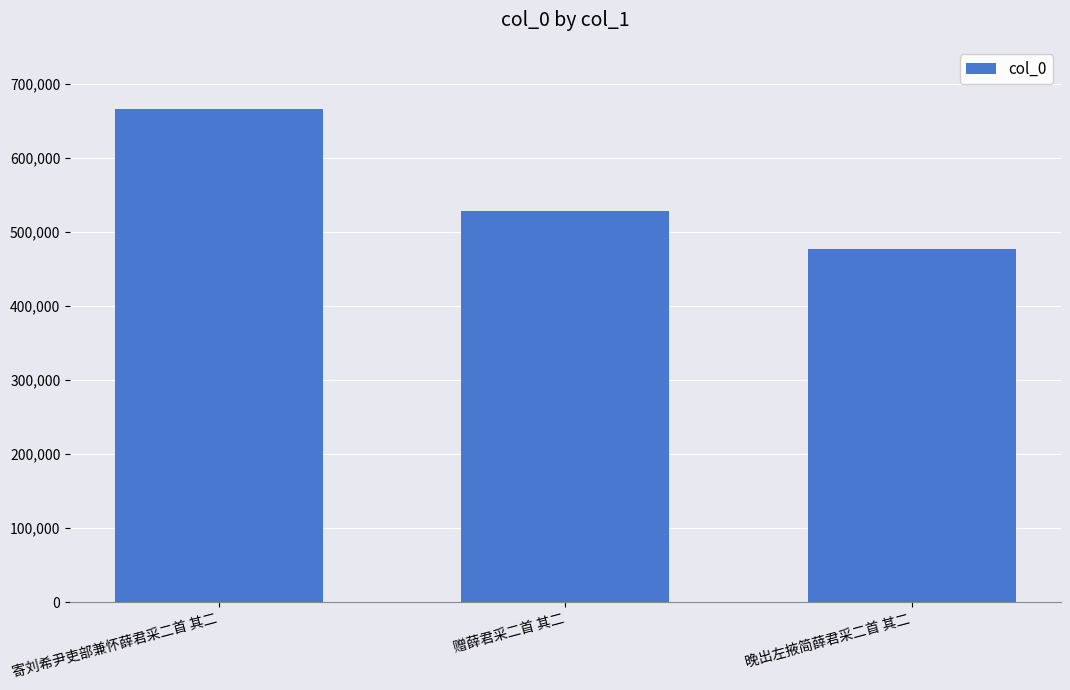

How many bars are there in total?

3